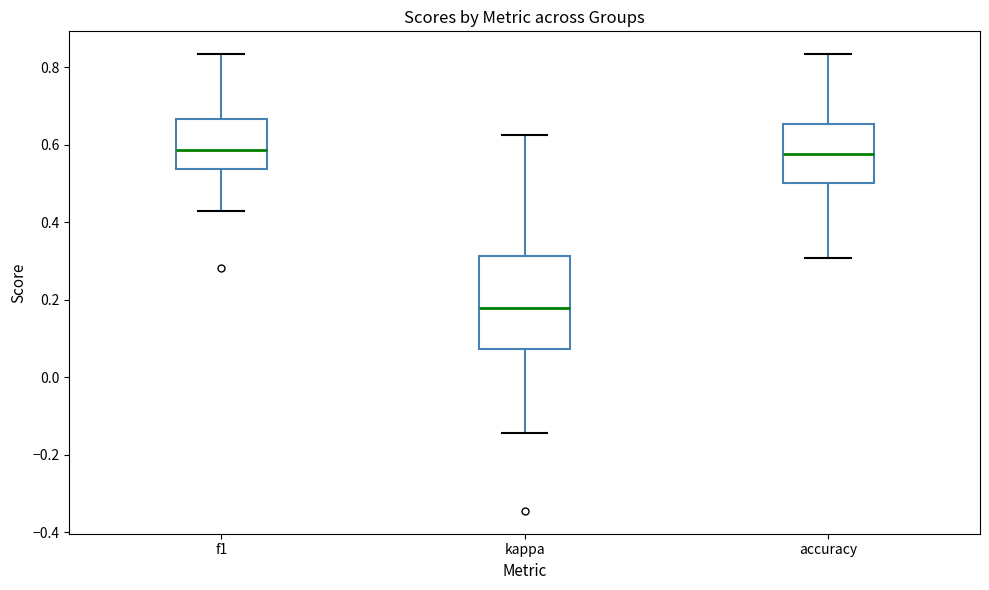

Reading left to right, transcribe this box plot: for each box, give where its median line is, the range the box spans, and where its two whiskers end, as read against the y-axis. The values are not printed on the chart, so give them approximately, as read against the axis.

f1: median 0.58, box 0.54 to 0.66, whiskers 0.42 to 0.84
kappa: median 0.18, box 0.08 to 0.32, whiskers -0.14 to 0.62
accuracy: median 0.58, box 0.50 to 0.66, whiskers 0.30 to 0.84